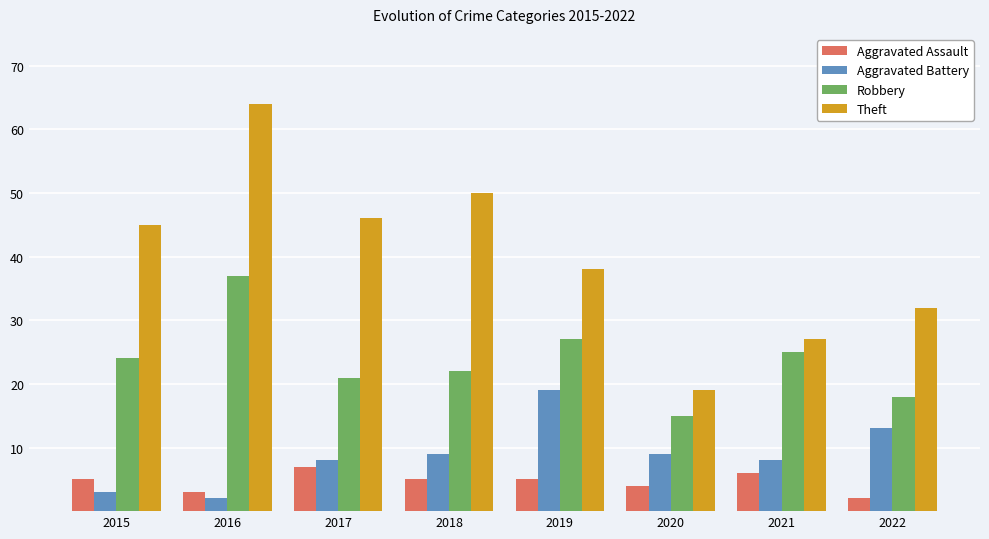

What is the difference between the Aggravated Battery values at 2019 and 2021?

11